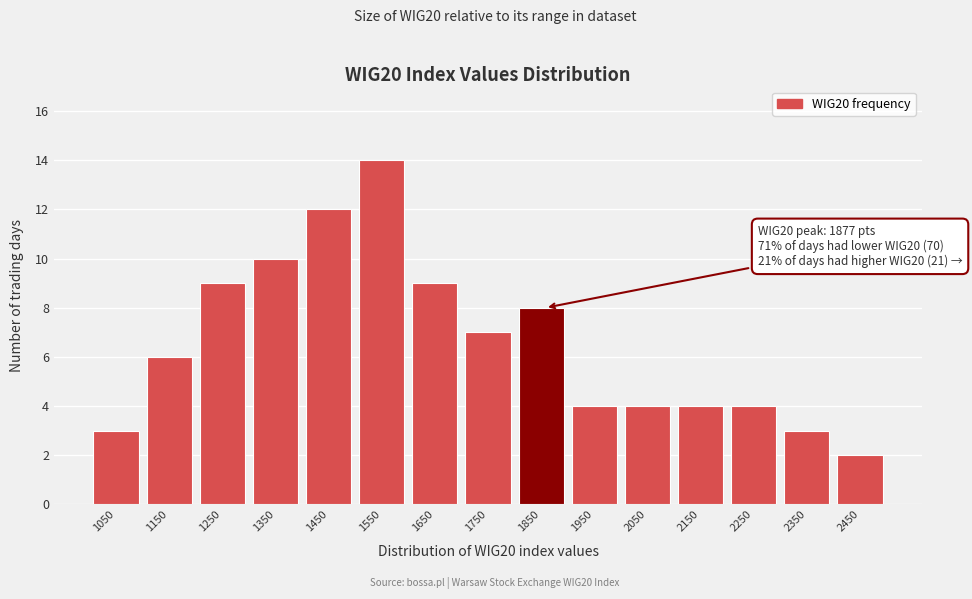

Reading left to right, transcribe all the data shown in this chart.

1050=3	1150=6	1250=9	1350=10	1450=12	1550=14	1650=9	1750=7	1850=8	1950=4	2050=4	2150=4	2250=4	2350=3	2450=2